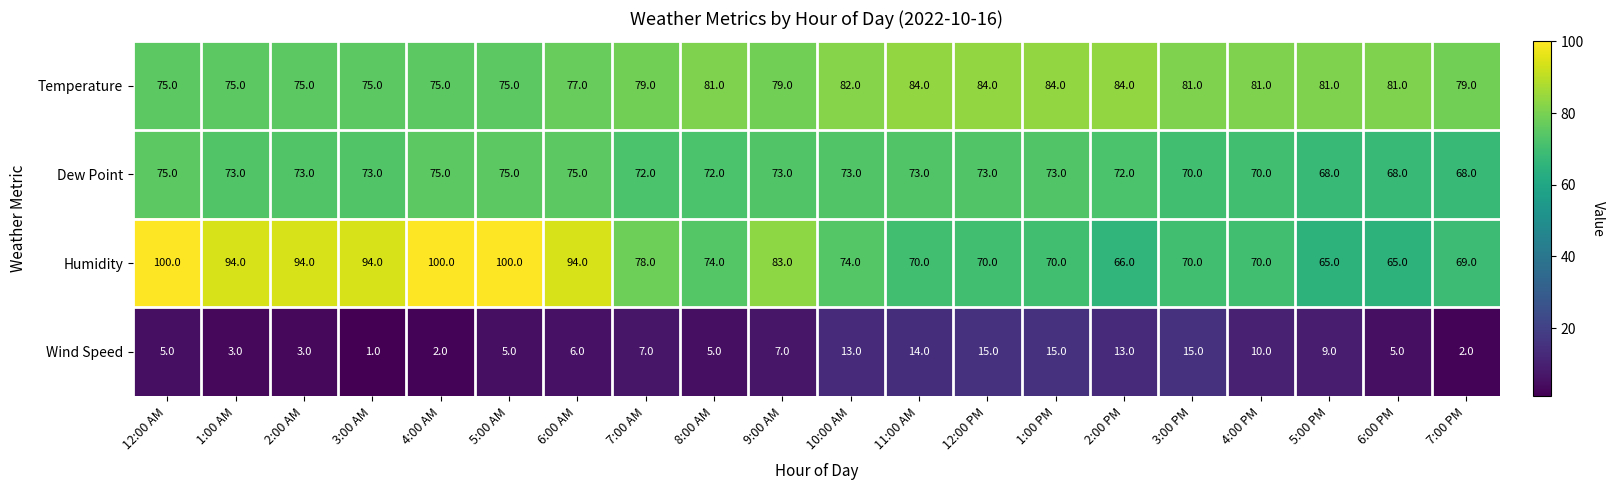

Is it true that Dew Point equals 98 at 1:00 AM?

False